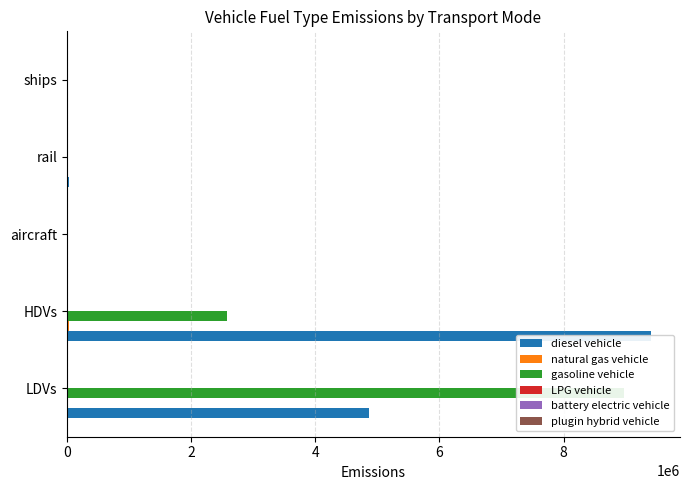

What is the maximum value shown in the chart?

9405890.0